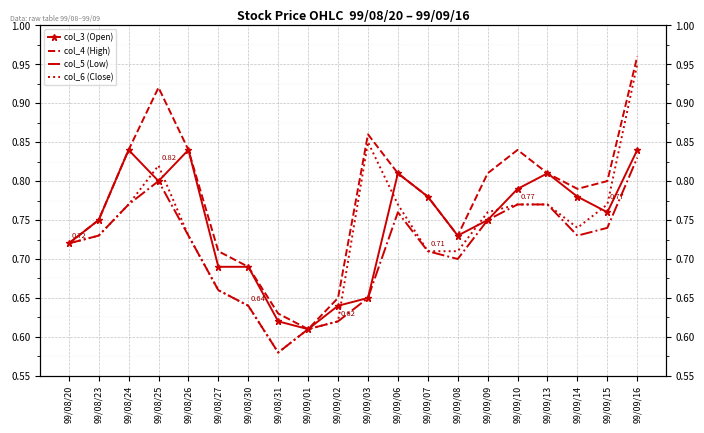

In col_4 (High), how many points are lower than both neighbors (excluding endpoints)?

3